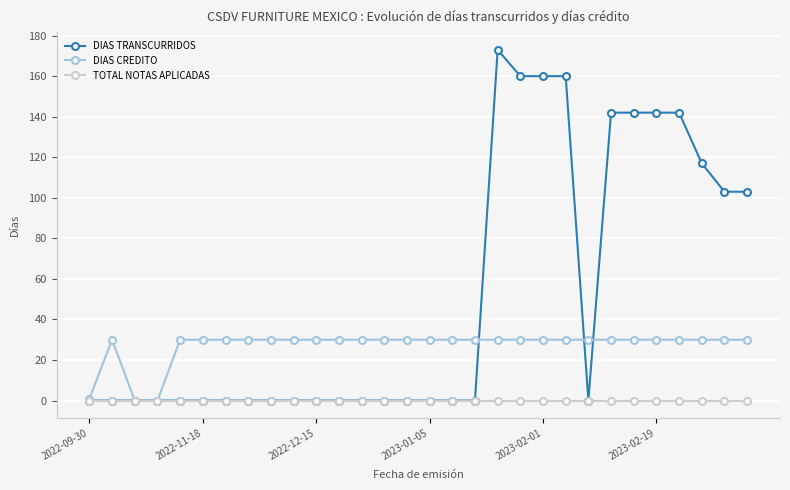

Reading left to right, transcribe all the data shown in this chart.

DIAS TRANSCURRIDOS: 0	0	0	0	0	0	0	0	0	0	0	0	0	0	0	0	0	0	173	160	160	160	0	142	142	142	142	117	103	103
DIAS CREDITO: 1	30	0	0	30	30	30	30	30	30	30	30	30	30	30	30	30	30	30	30	30	30	30	30	30	30	30	30	30	30
TOTAL NOTAS APLICADAS: 0	0	0	0	0	0	0	0	0	0	0	0	0	0	0	0	0	0	0	0	0	0	0	0	0	0	0	0	0	0